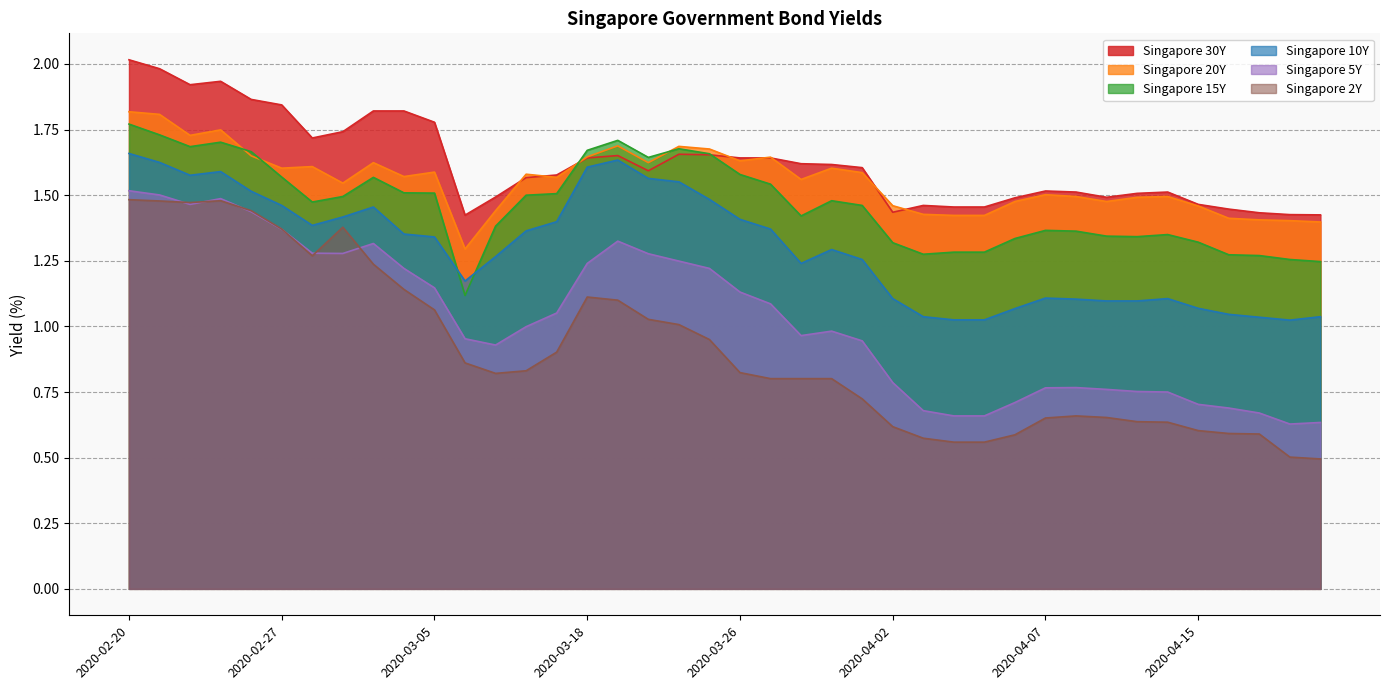

What is the sum of the Singapore 30Y values at 2020-04-22 and 2020-03-31?

3.0